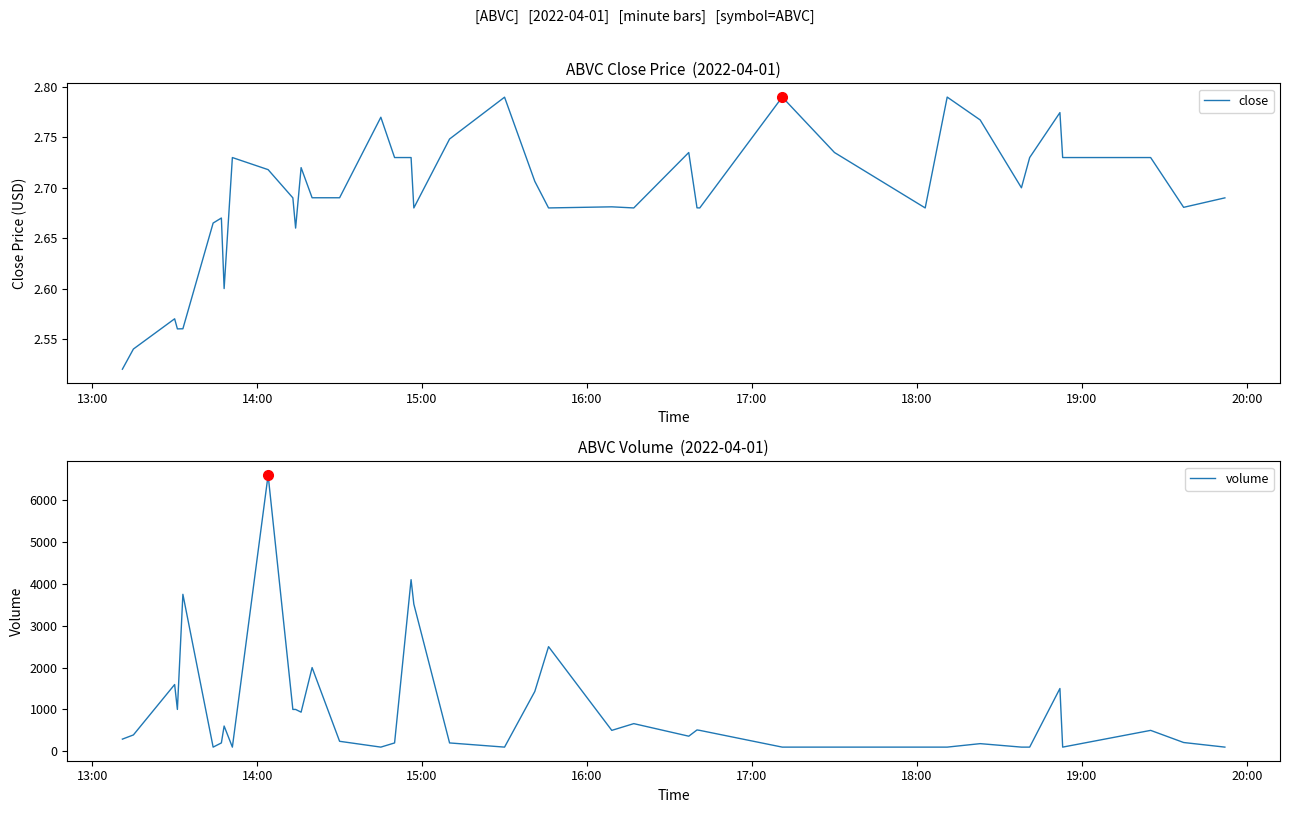

What is the maximum value for volume?

6600